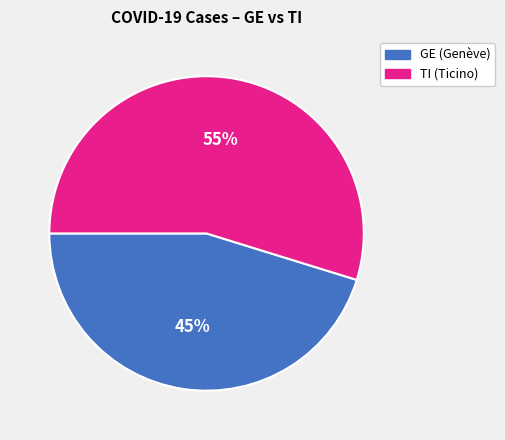

Does any single category account for the majority?

Yes